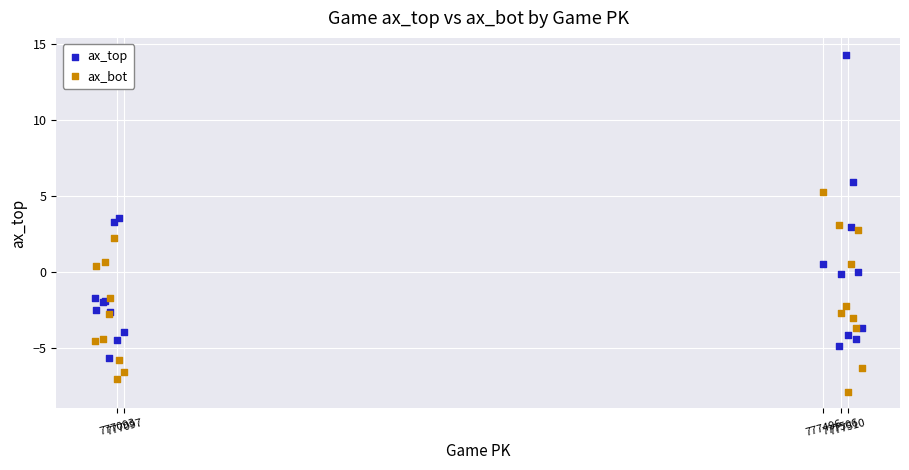

Which series has the widest spread of Y values?

ax_top